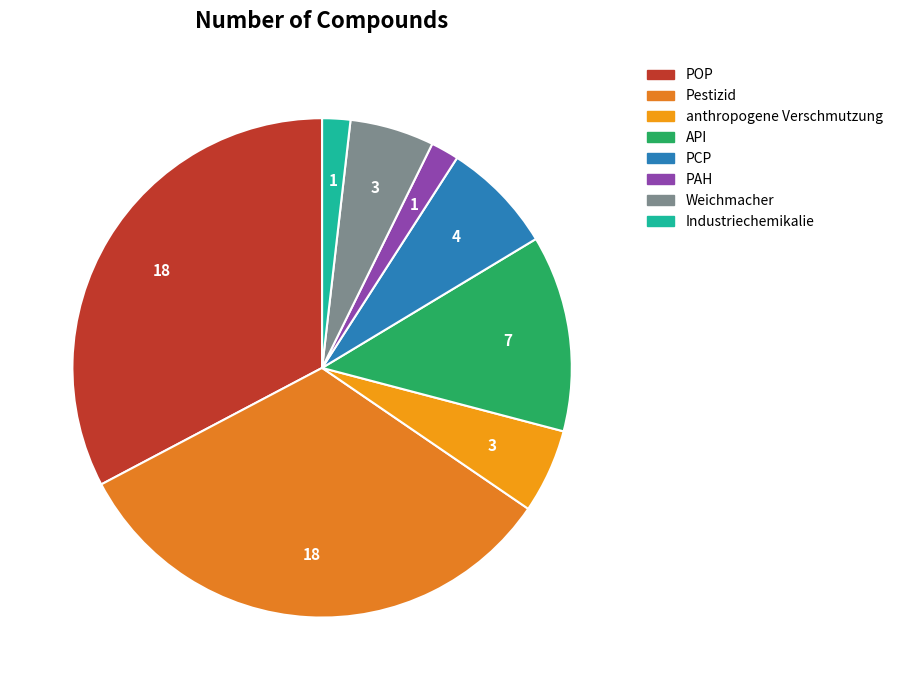

Count the number of slices in the pie.

8